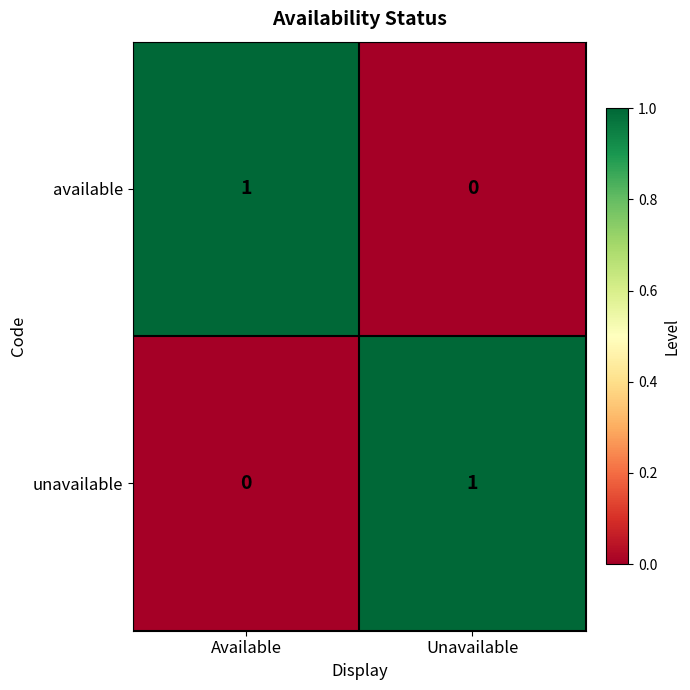

Where is available nearest to the value 0?

Unavailable